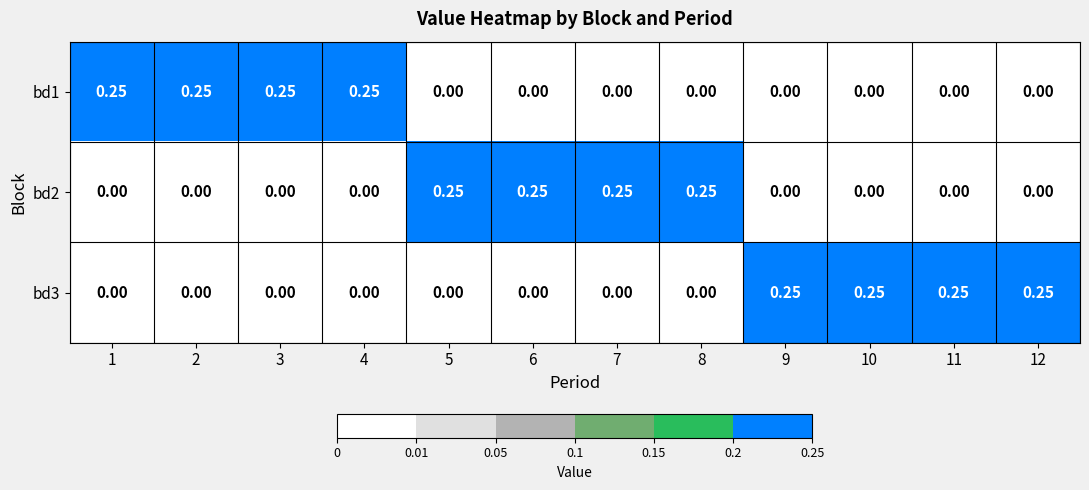

How many data points in bd2 are above 0?

4